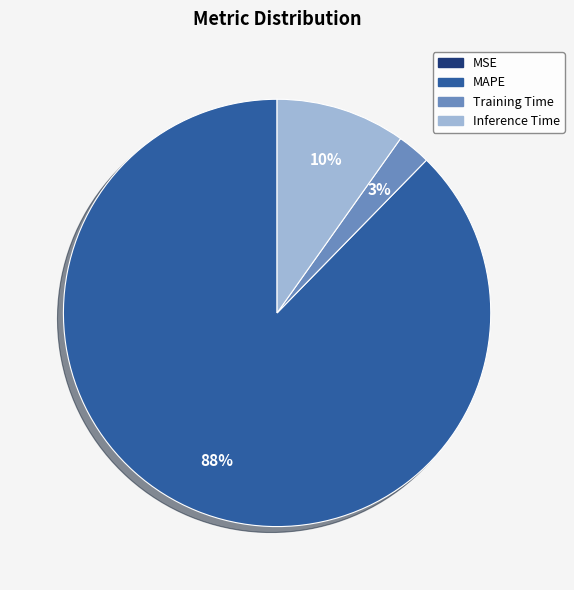

To the nearest percent, what is the average slice percentage?

25%